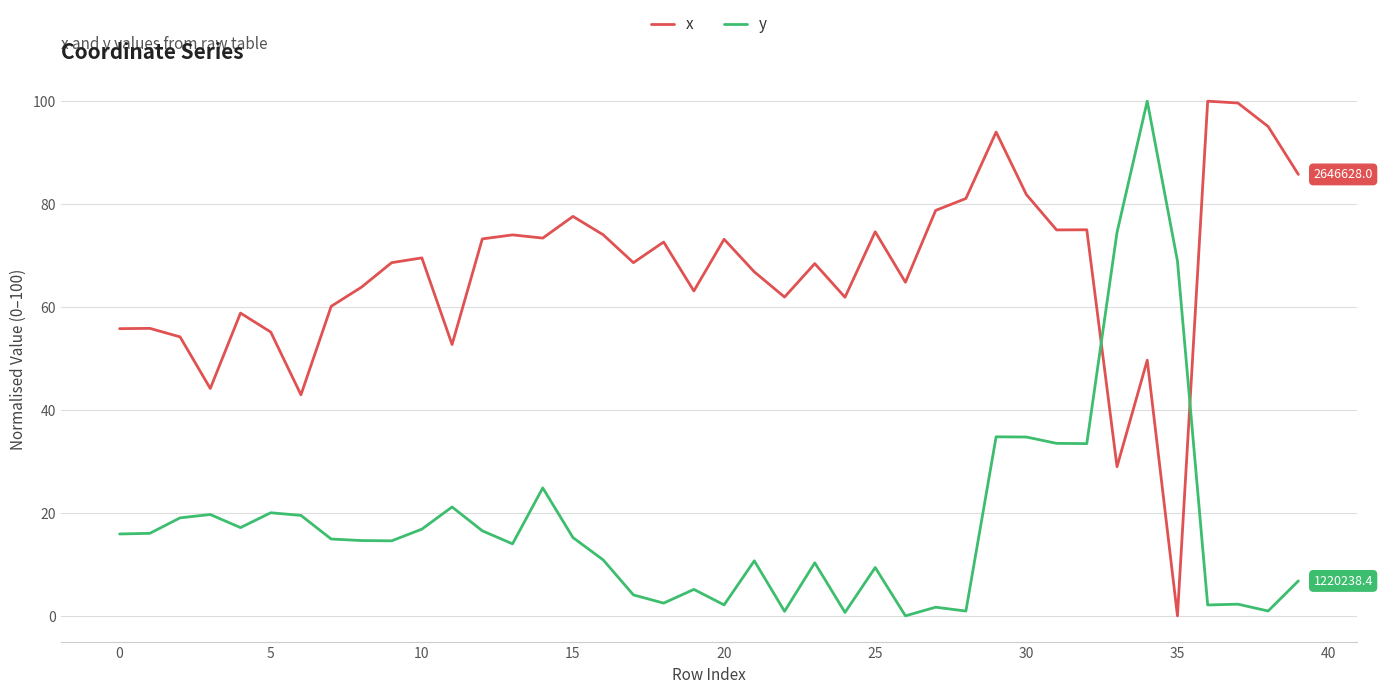

What is the difference between the maximum and minimum values in the y series?

100.0